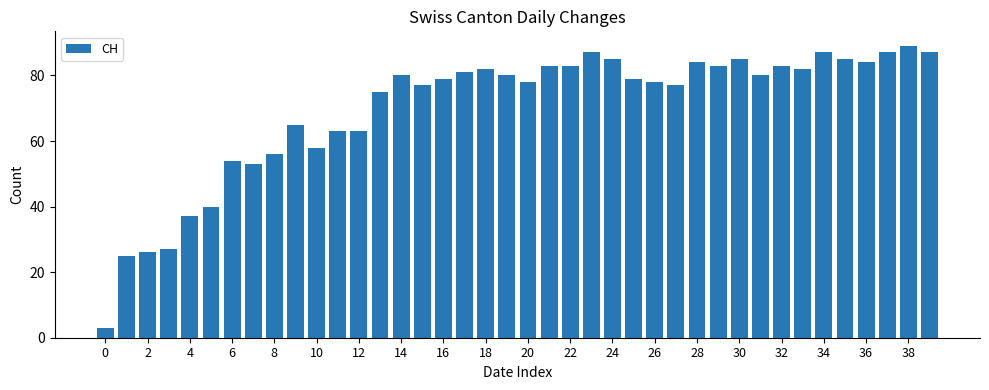

What is the sum of all values?

2790